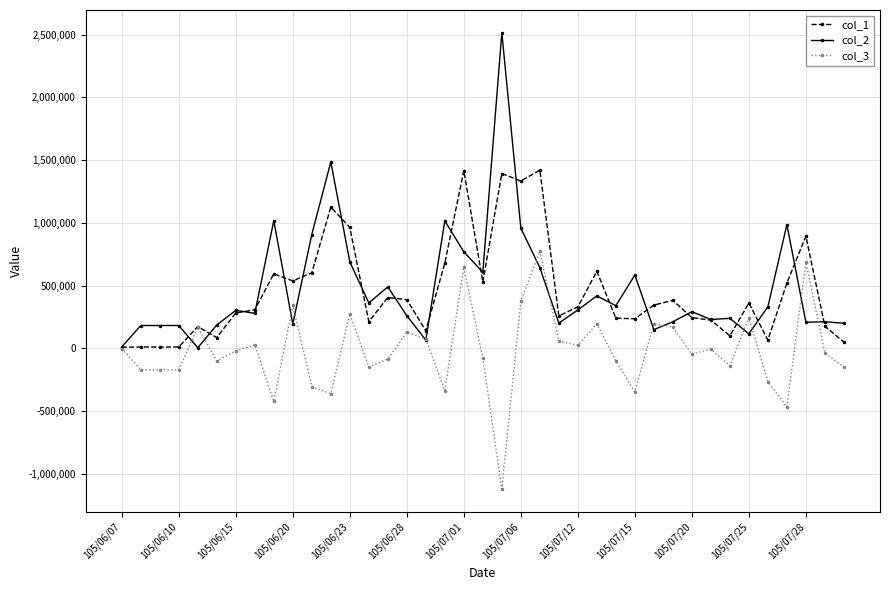

Rank the series by their maximum value, from highest to lowest.

col_2, col_1, col_3